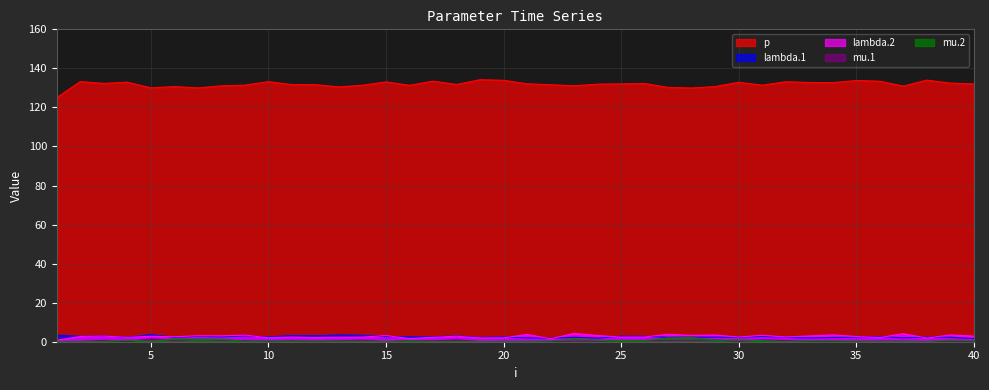

What is the sum of the lambda.2 values at 38 and 17?

4.1